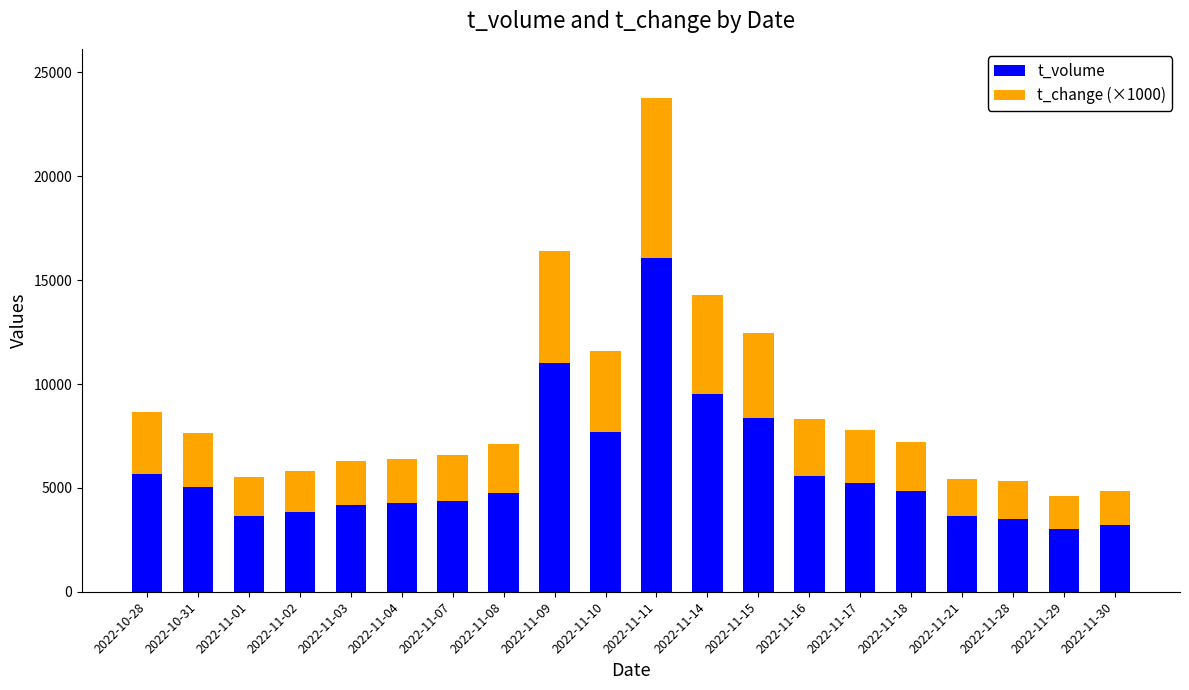

What is the average value of the t_volume series?

5870